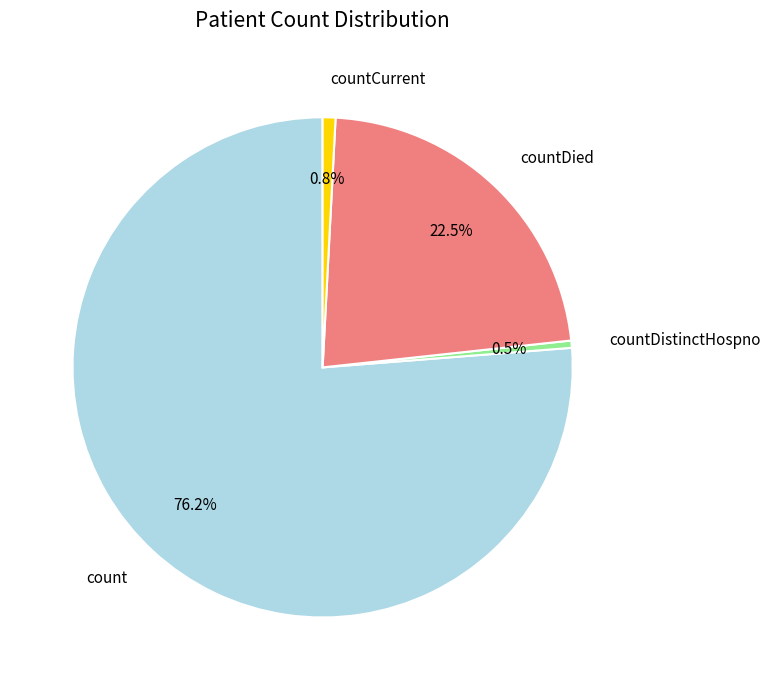

Is it true that countDied is 29% of the pie?

False